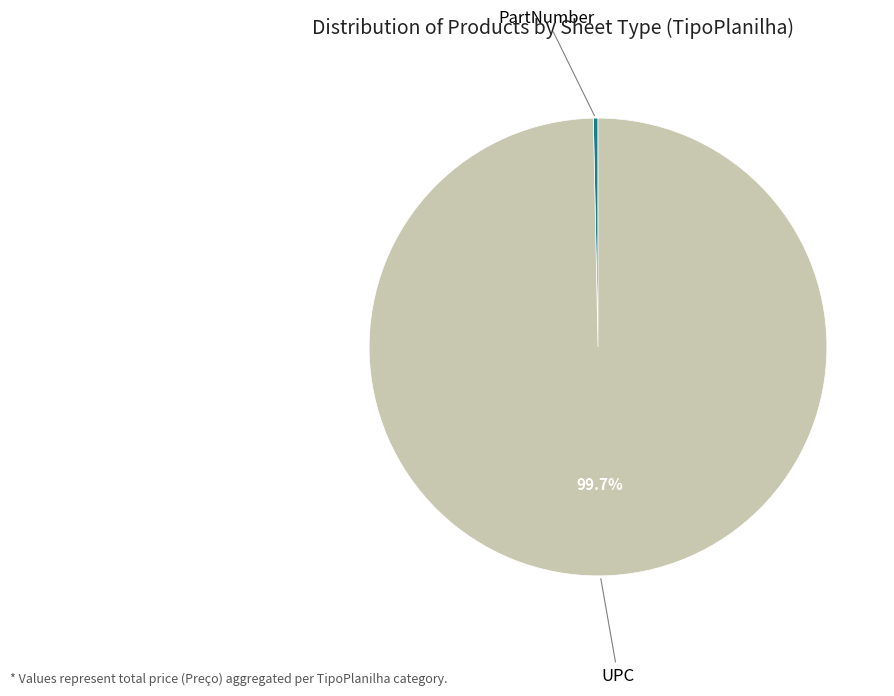

Does any single category account for the majority?

Yes